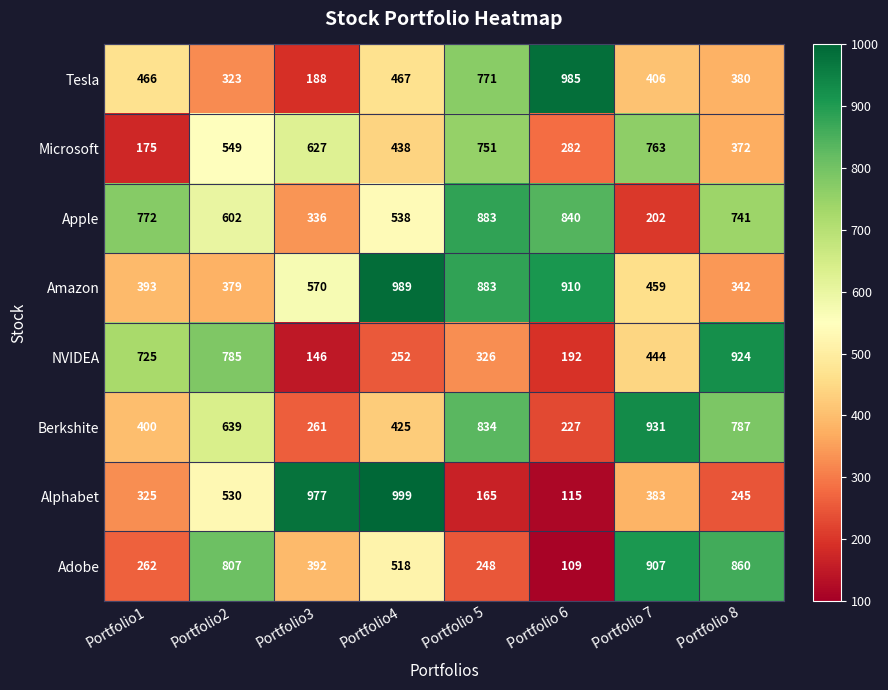

Read the Alphabet value at Portfolio 7.

383